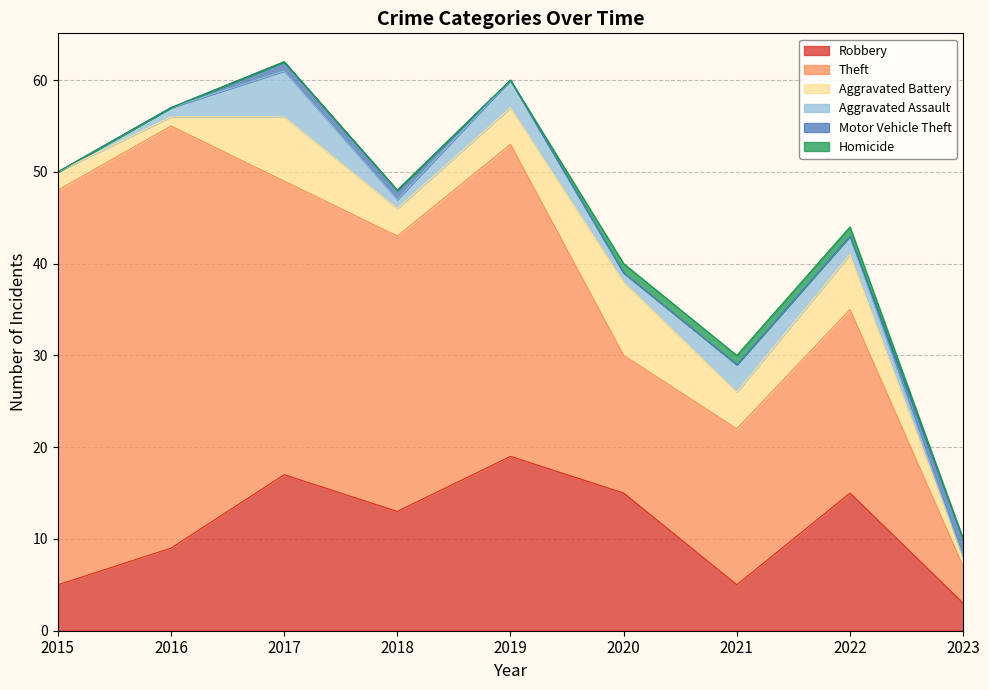

Reading left to right, what are all the values shown in this chart?

Robbery: 2015=5	2016=9	2017=17	2018=13	2019=19	2020=15	2021=5	2022=15	2023=3
Theft: 2015=43	2016=46	2017=32	2018=30	2019=34	2020=15	2021=17	2022=20	2023=4
Aggravated Battery: 2015=2	2016=1	2017=7	2018=3	2019=4	2020=8	2021=4	2022=6	2023=1
Aggravated Assault: 2015=0	2016=1	2017=5	2018=1	2019=3	2020=1	2021=3	2022=2	2023=0
Motor Vehicle Theft: 2015=0	2016=0	2017=1	2018=1	2019=0	2020=0	2021=0	2022=0	2023=2
Homicide: 2015=0	2016=0	2017=0	2018=0	2019=0	2020=1	2021=1	2022=1	2023=0